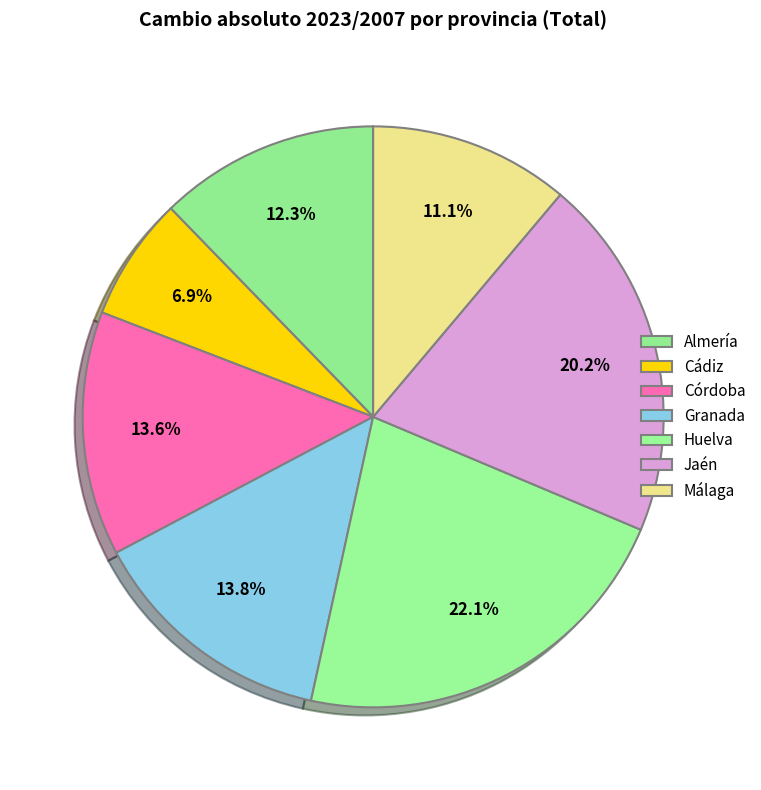

Rank the categories by value from lowest to highest.

Cádiz, Málaga, Almería, Córdoba, Granada, Jaén, Huelva